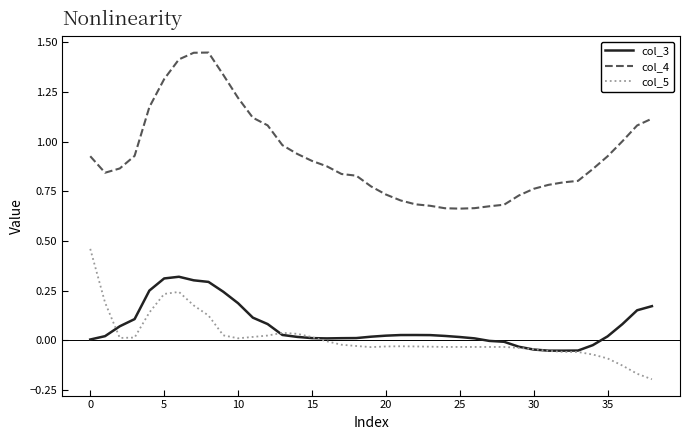

Which series has the largest range (max minus min)?

col_4